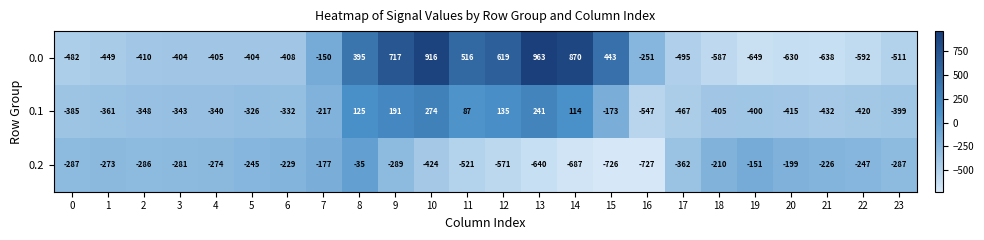

Between 1 and 8, which series saw the biggest shift?

0.0